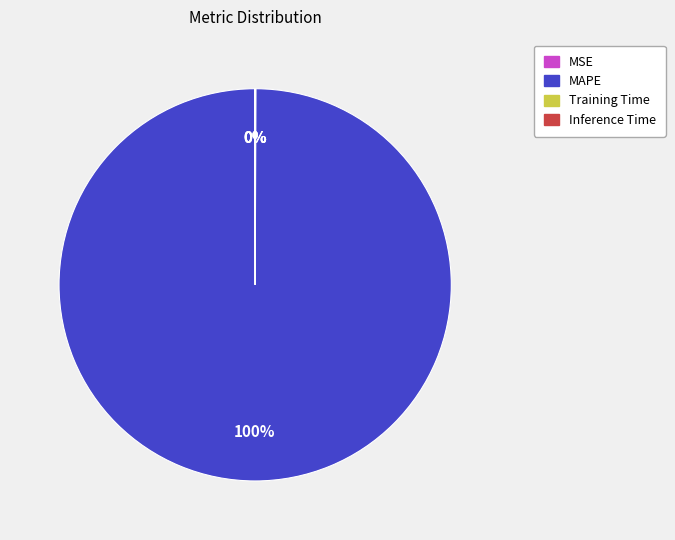

Does any single category account for the majority?

Yes